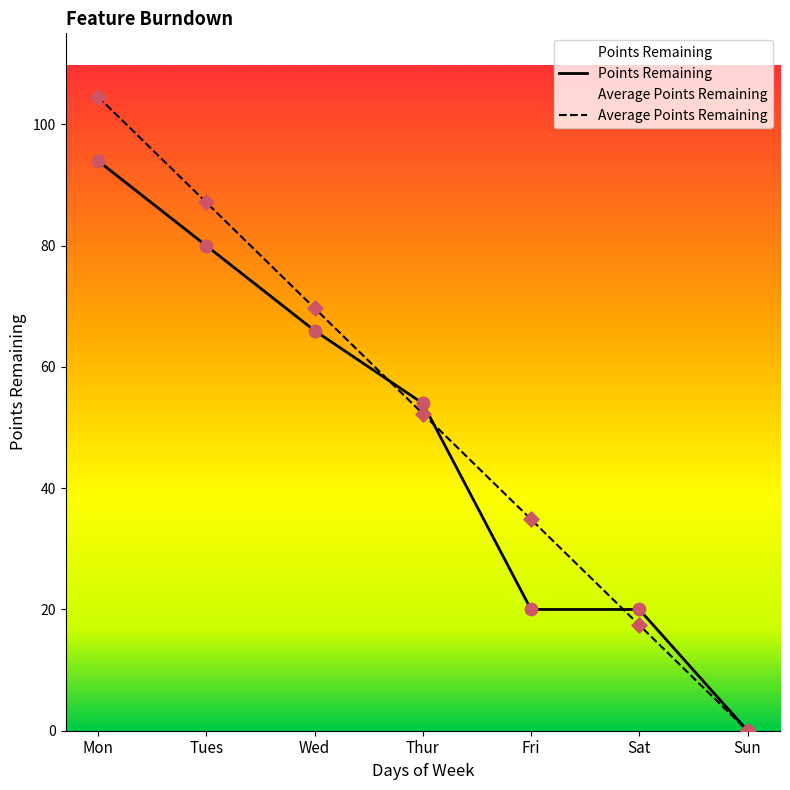

Which series reaches the minimum Y coordinate?

Points Remaining